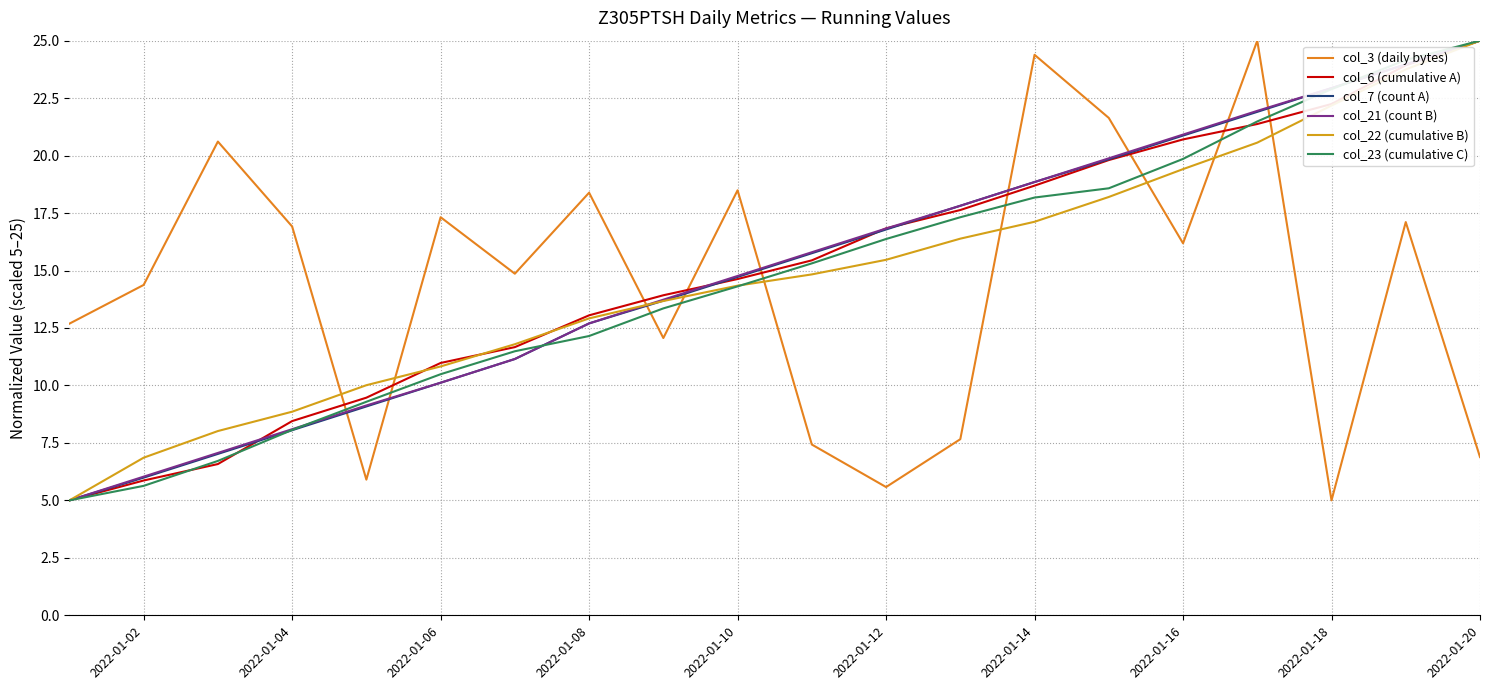

Reading right to left, extract all data points from this chart.

col_3 (daily bytes): 6.9	17.1	5.0	25.0	16.2	21.6	24.4	7.7	5.6	7.4	18.5	12.1	18.4	14.9	17.3	5.9	16.9	20.6	14.4	12.7
col_6 (cumulative A): 25.0	23.9	22.2	21.4	20.7	19.8	18.7	17.6	16.8	15.4	14.6	13.9	13.1	11.7	11.0	9.5	8.4	6.6	5.9	5.0
col_7 (count A): 25.0	24.0	22.9	21.9	20.9	19.8	18.8	17.8	16.8	15.8	14.7	13.7	12.7	11.2	10.1	9.1	8.1	7.0	6.0	5.0
col_21 (count B): 25.0	24.0	22.9	21.9	20.9	19.9	18.8	17.8	16.8	15.8	14.8	13.7	12.7	11.2	10.1	9.1	8.1	7.1	6.0	5.0
col_22 (cumulative B): 25.0	23.7	22.2	20.6	19.4	18.2	17.1	16.4	15.5	14.8	14.3	13.7	12.9	11.8	10.8	10.0	8.9	8.0	6.9	5.0
col_23 (cumulative C): 25.0	24.2	22.9	21.5	19.9	18.6	18.2	17.3	16.4	15.3	14.3	13.4	12.2	11.5	10.5	9.3	8.1	6.7	5.6	5.0